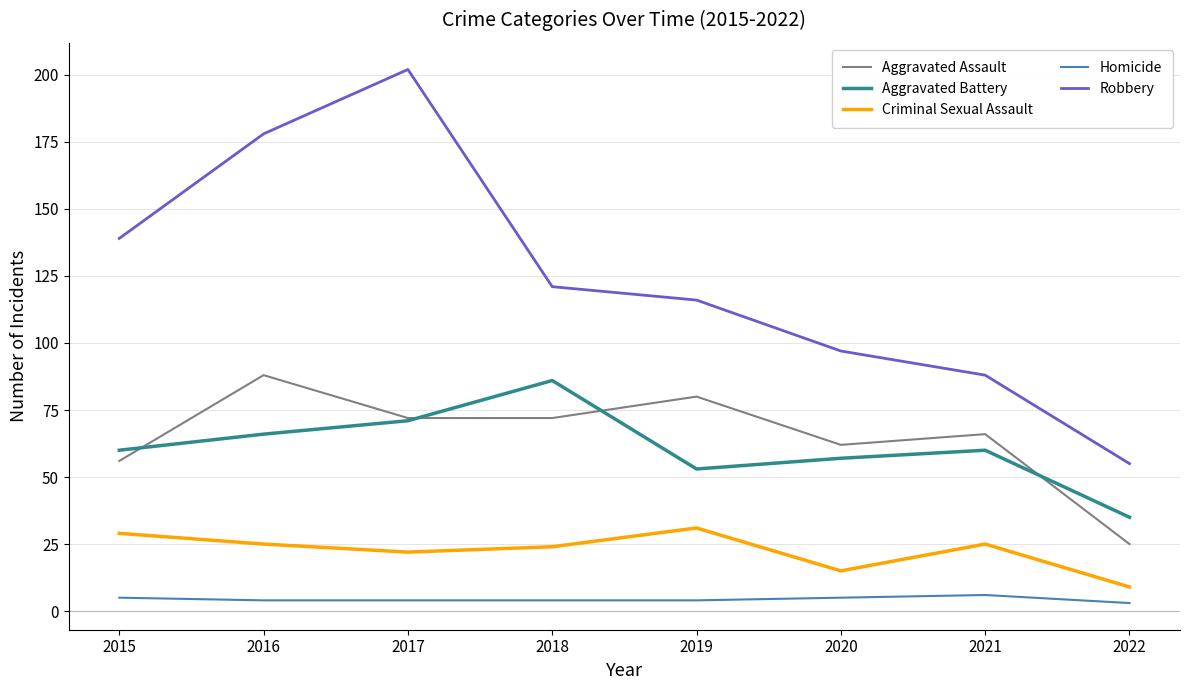

Reading right to left, what are all the values shown in this chart?

Aggravated Assault: 25	66	62	80	72	72	88	56
Aggravated Battery: 35	60	57	53	86	71	66	60
Criminal Sexual Assault: 9	25	15	31	24	22	25	29
Homicide: 3	6	5	4	4	4	4	5
Robbery: 55	88	97	116	121	202	178	139